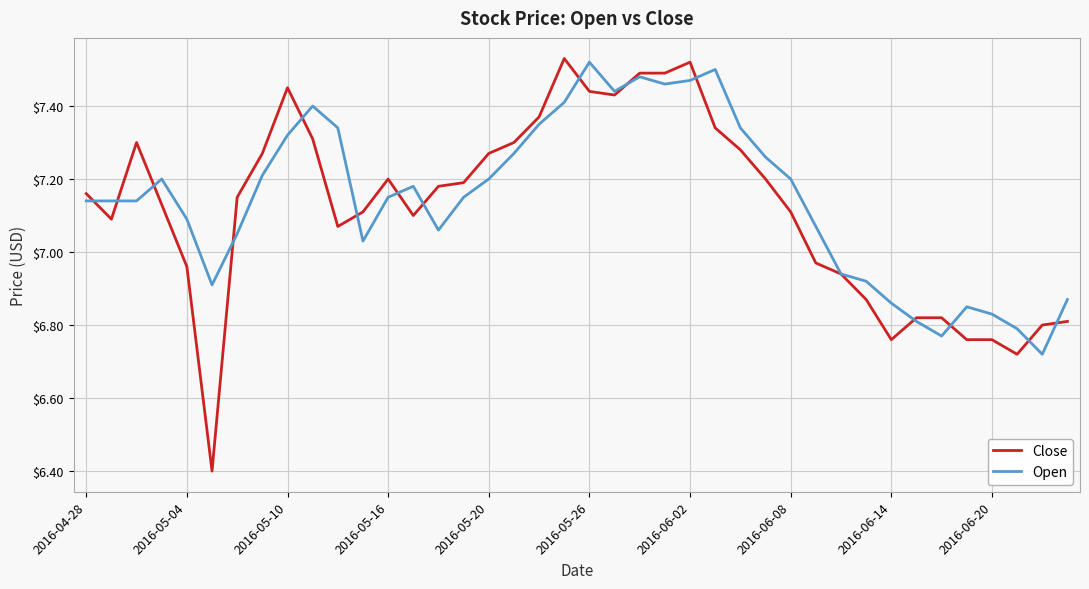

Which series has the widest spread of values?

Close